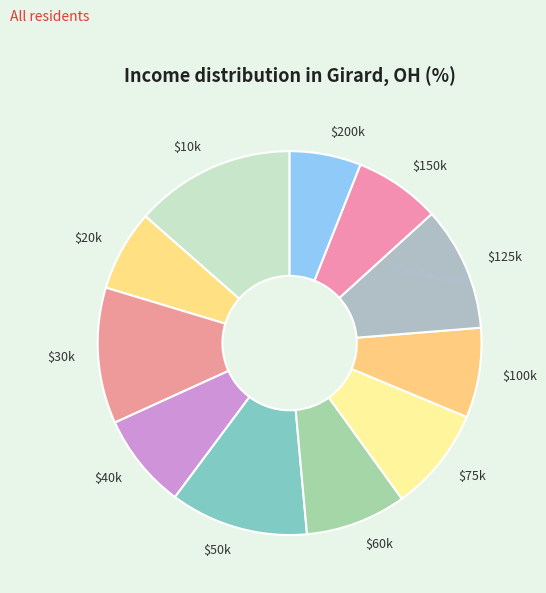

Is it true that $75k is 1% of the pie?

False